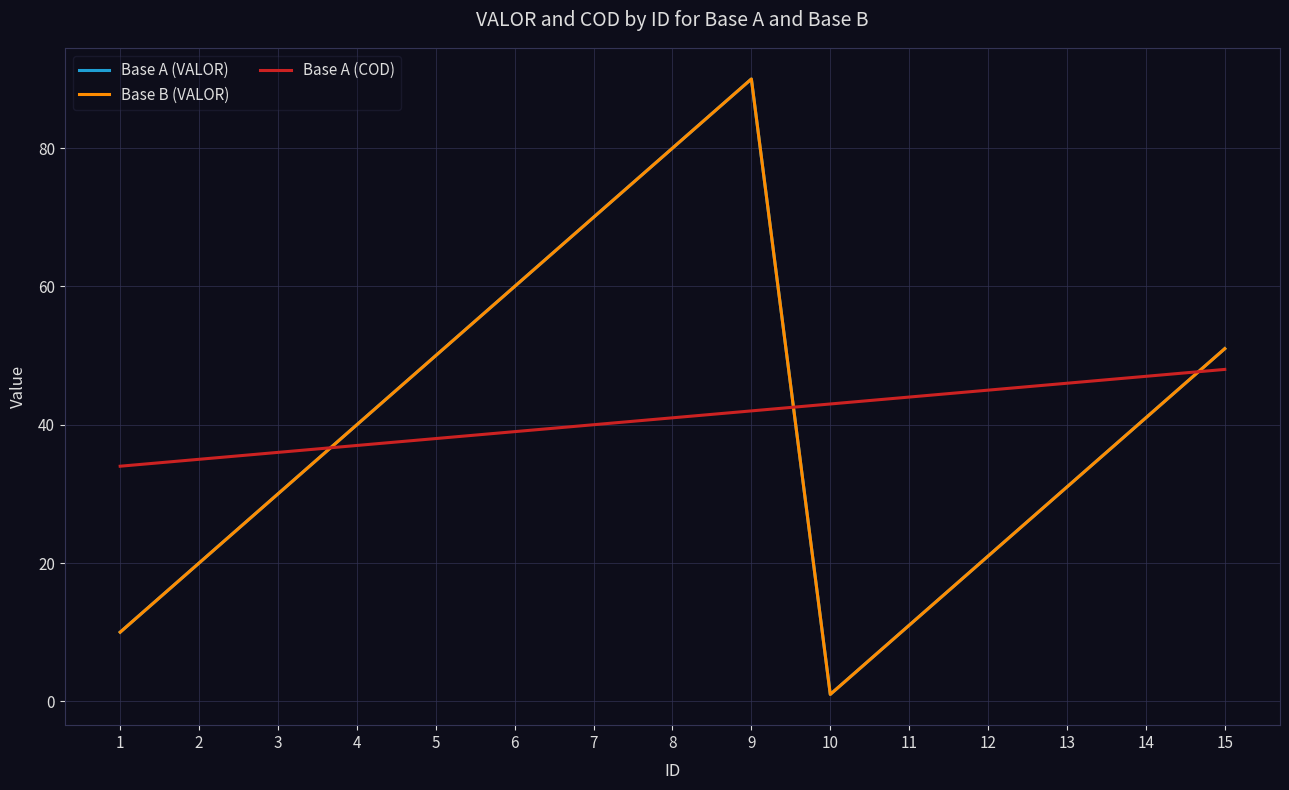

Does the chart have visible grid lines?

Yes